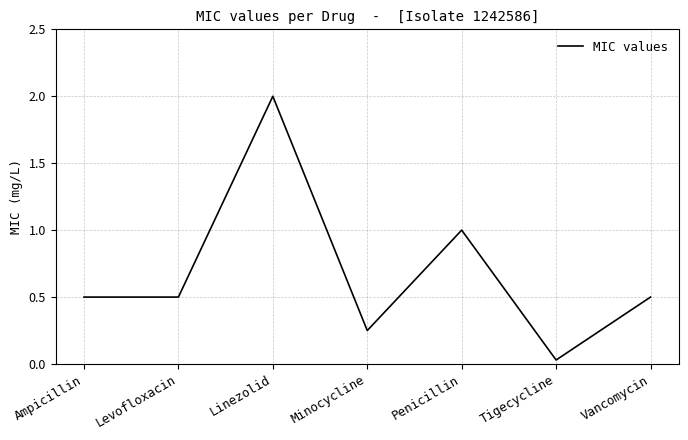

Is this an area chart (filled region under the line)?

No